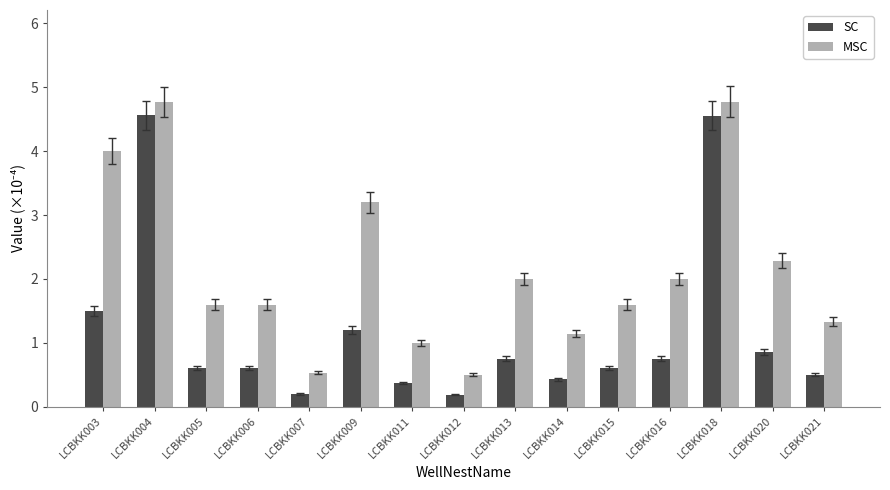

How many data points does each series have?

15